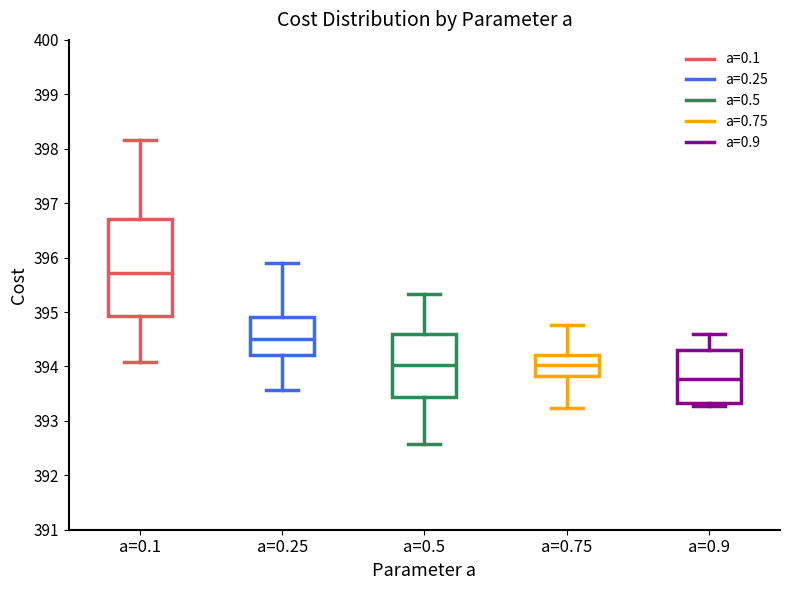

Which box's median line is the highest?

a=0.1